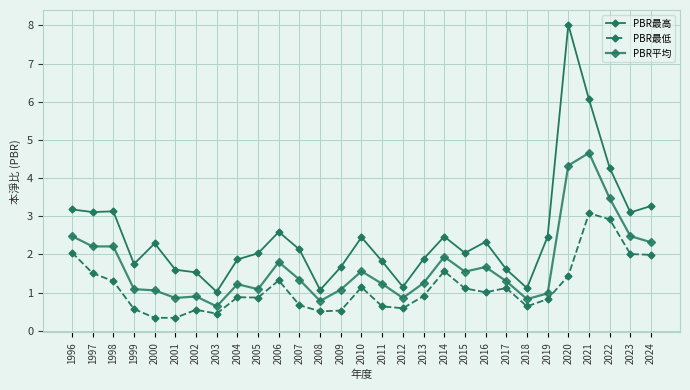

Does the chart have visible grid lines?

Yes